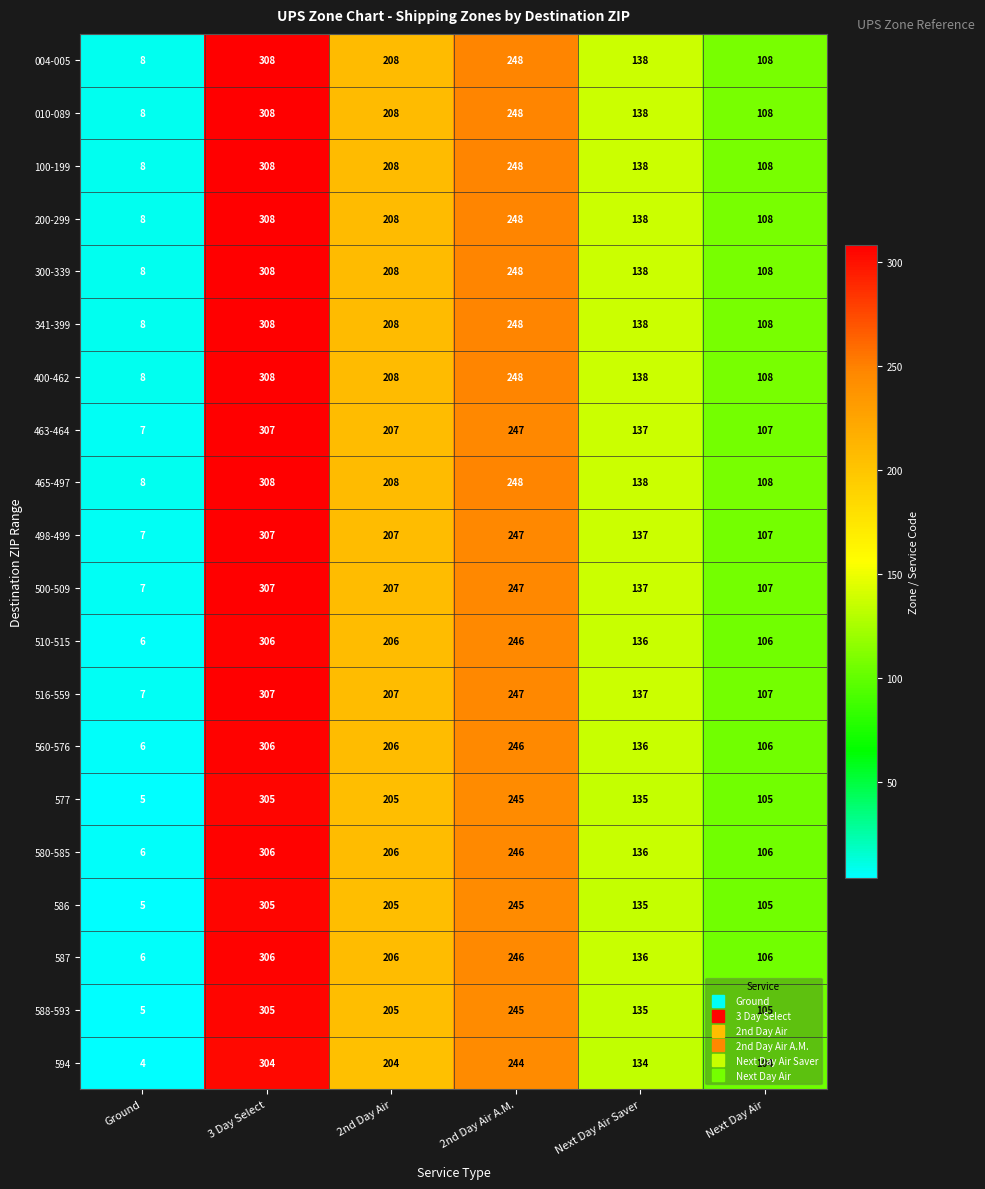

What is the difference between the highest and lowest values at 2nd Day Air A.M.?

4